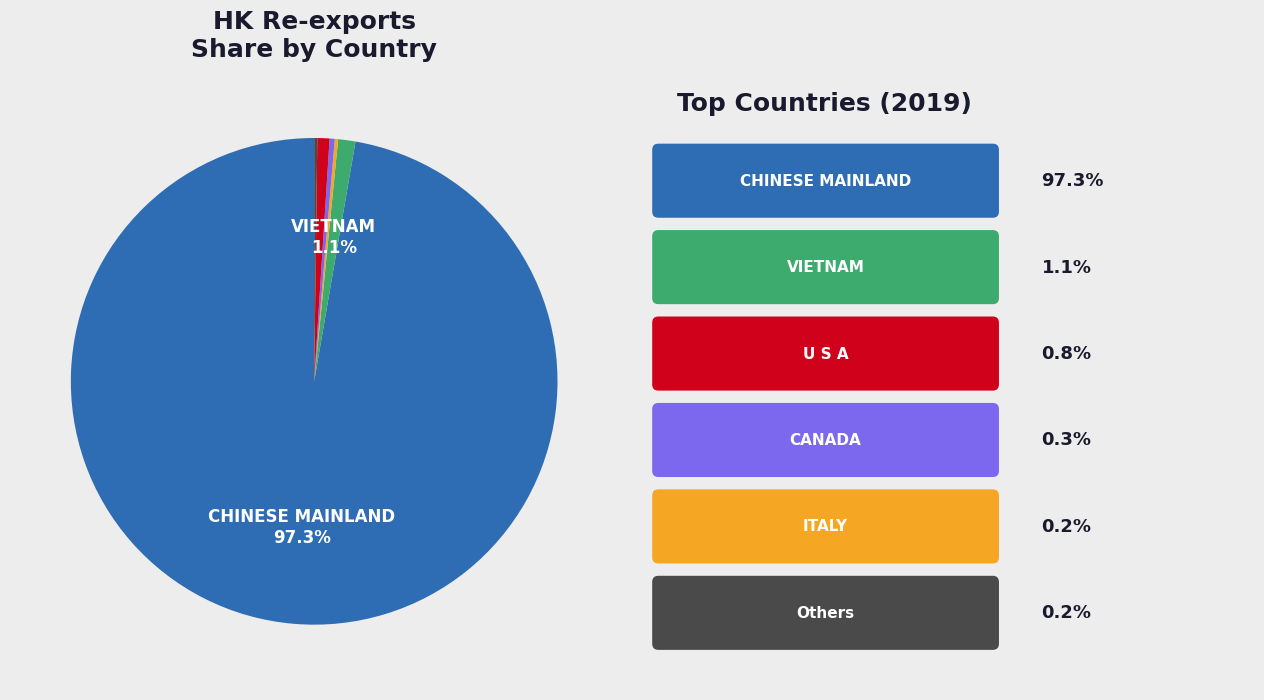

To the nearest percent, what is the difference between the largest and smallest slice percentages?

97%